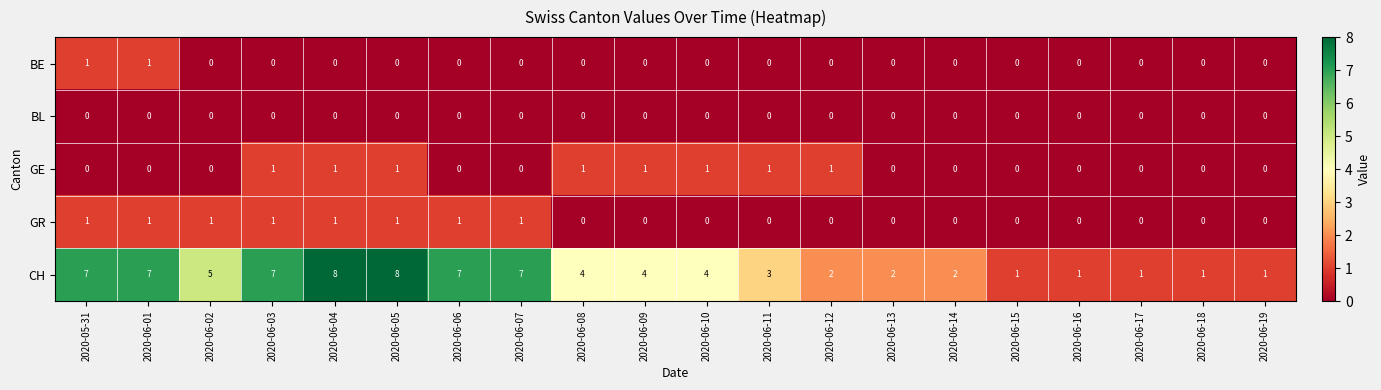

At which label does CH first exceed 4?

2020-05-31